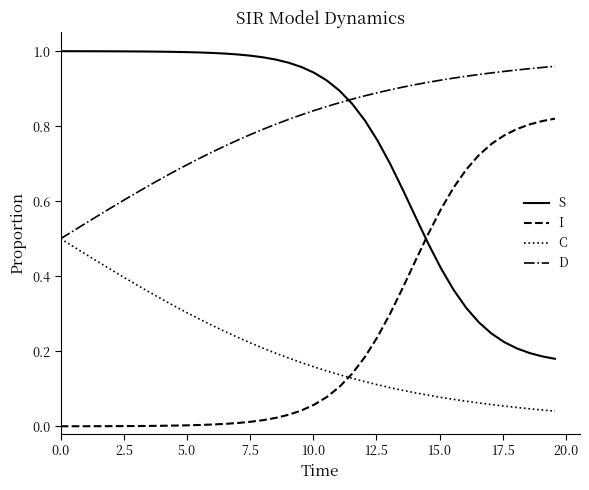

True or false: D and I intersect in this chart.

False